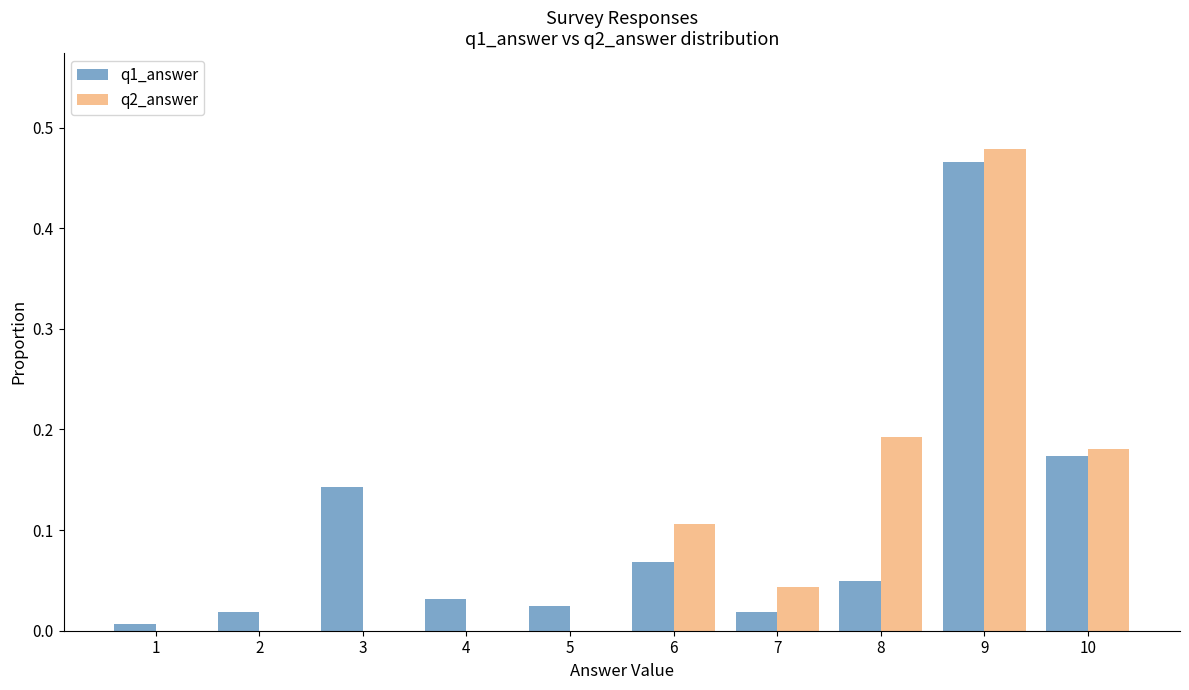

Between 4 and 9, which series saw the biggest shift?

q2_answer